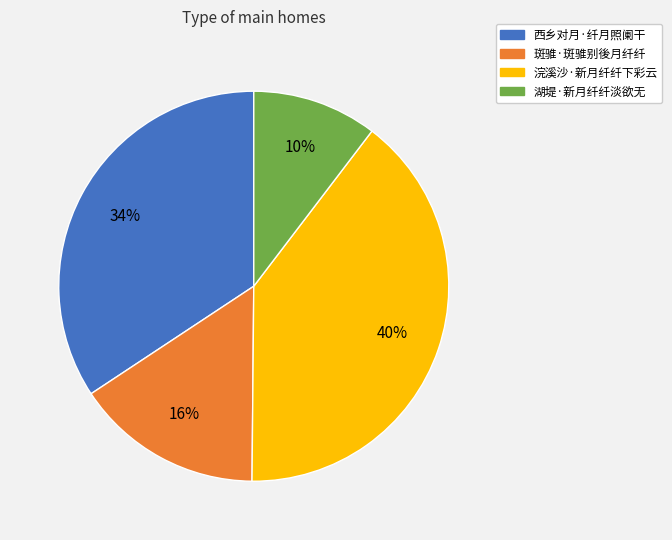

To the nearest percent, what is the average slice percentage?

25%